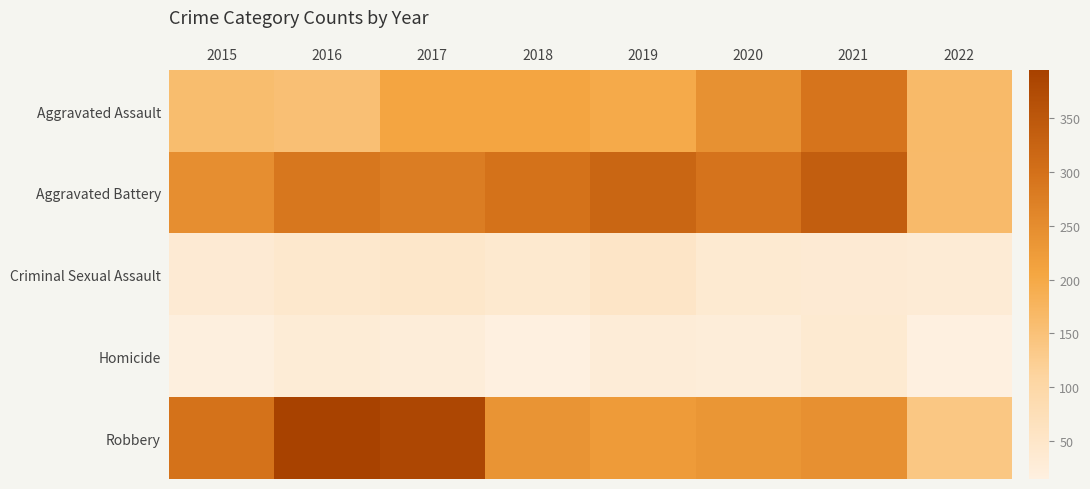

Which has a higher value, 2022 or 2017?

2017